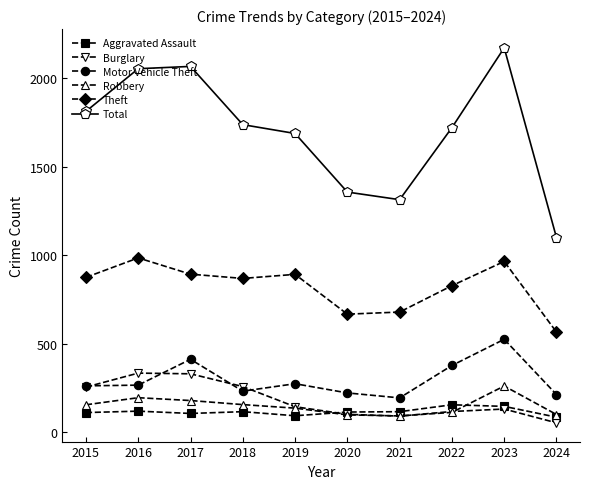

What is the total value across all series at 2015?

3465